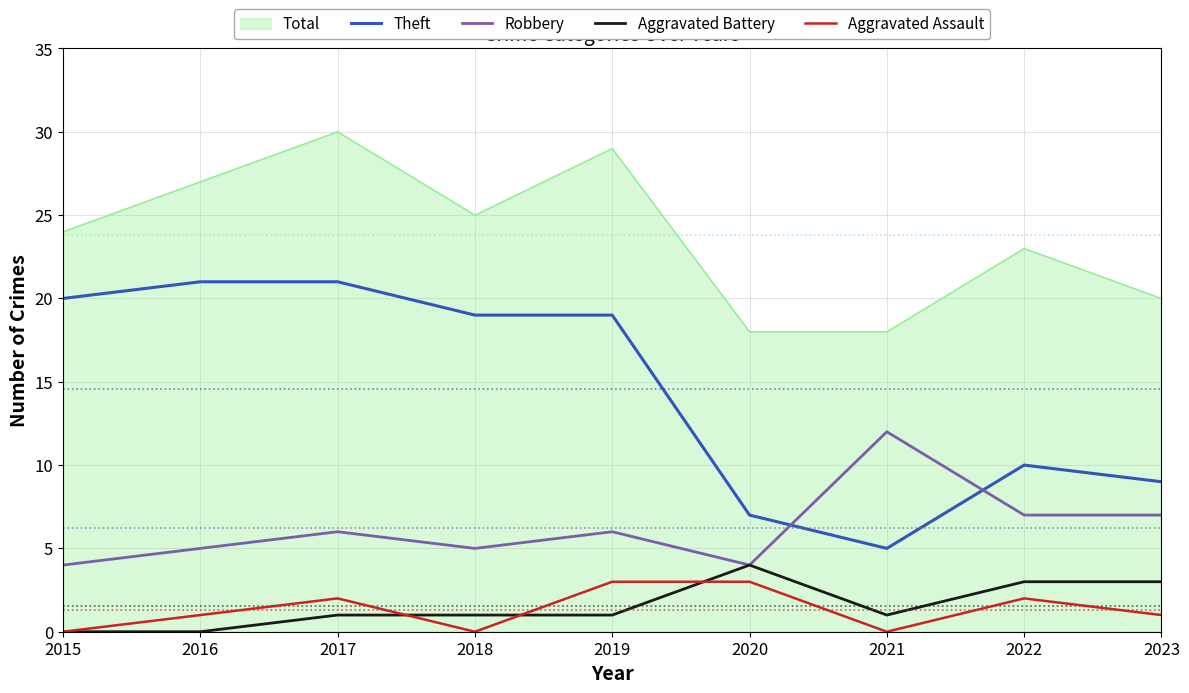

True or false: Theft and Aggravated Battery intersect in this chart.

False